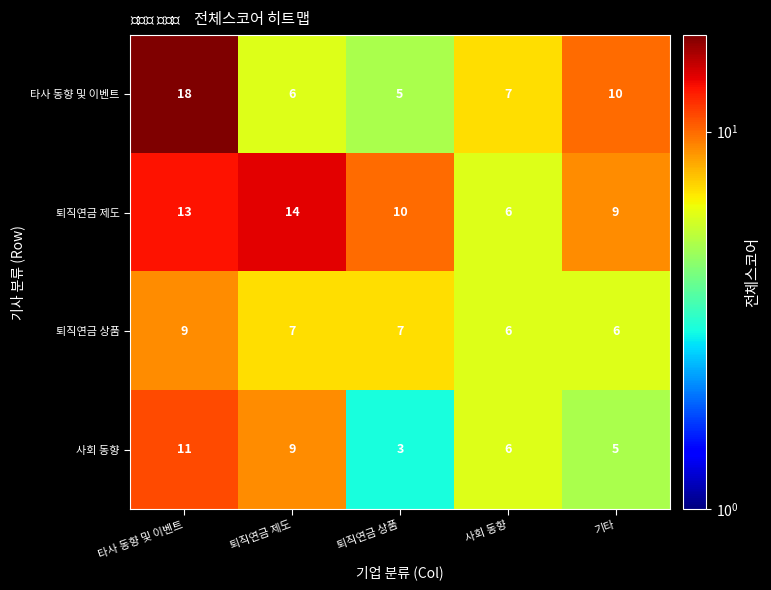

At which category does the chart reach its peak across all series?

타사 동향 및 이벤트